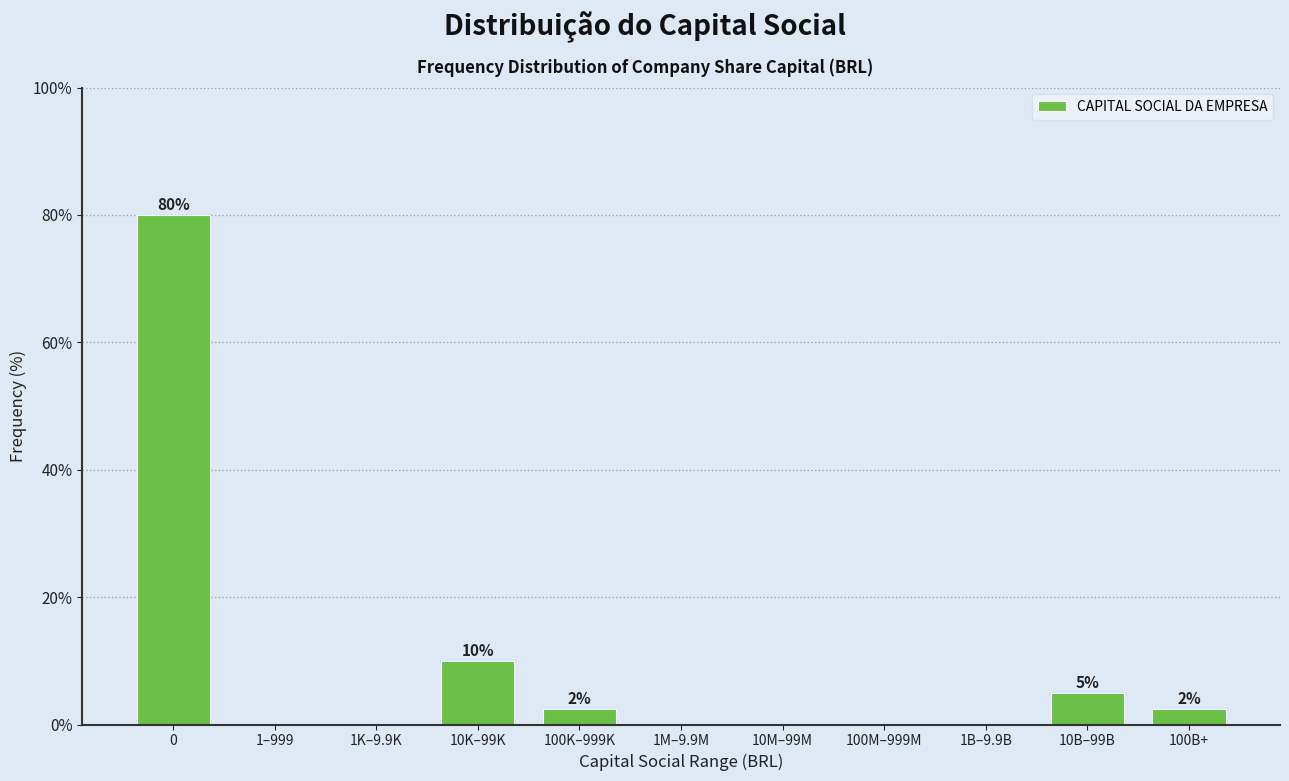

Reading left to right, extract all data points from this chart.

0=80.0	1–999=0.0	1K–9.9K=0.0	10K–99K=10.0	100K–999K=2.5	1M–9.9M=0.0	10M–99M=0.0	100M–999M=0.0	1B–9.9B=0.0	10B–99B=5.0	100B+=2.5